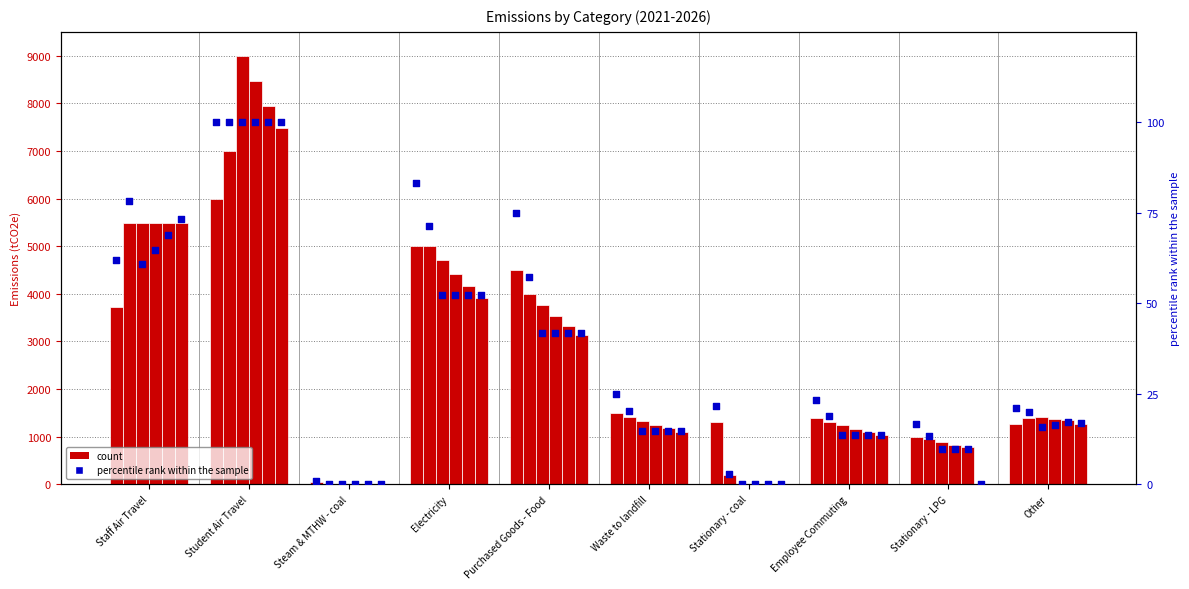

At how many categories does at least one series exceed 6813?

1